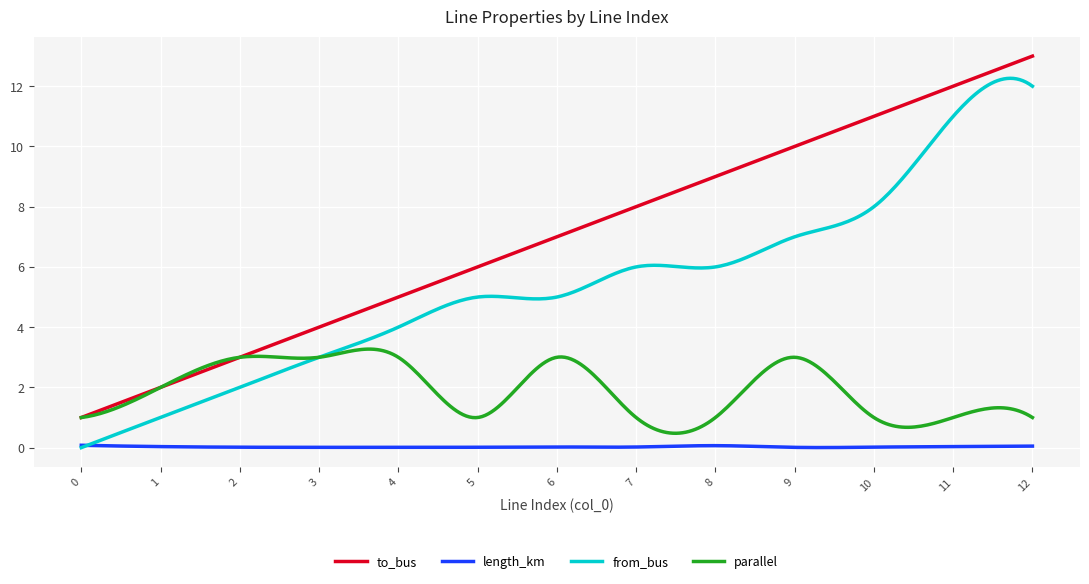

Rank the series by their maximum value, from highest to lowest.

to_bus, from_bus, parallel, length_km